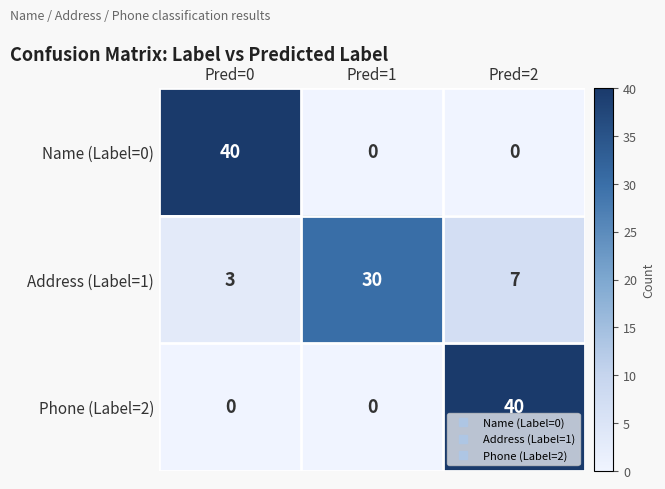

Which category has the lowest value in the Address (Label=1) series?

Pred=0